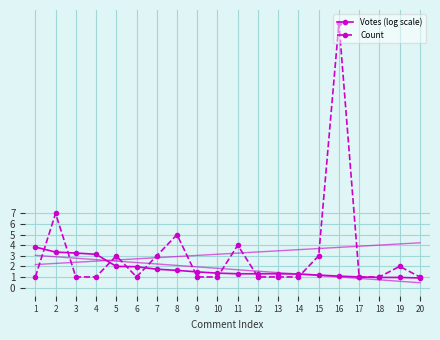

How many values in the Votes (log scale) series are below 1?

3